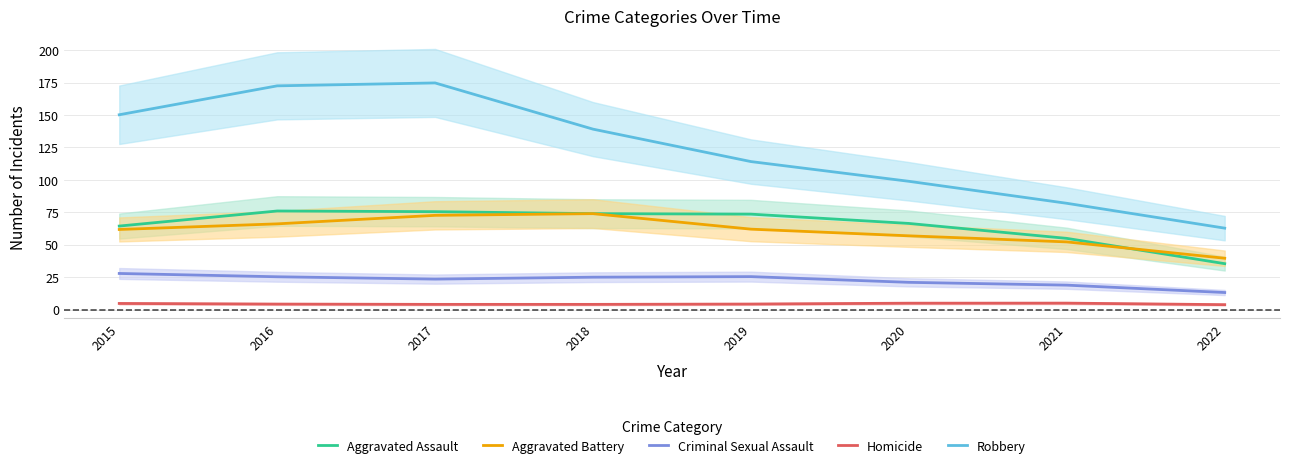

Where is the first local maximum for Aggravated Assault?

2016